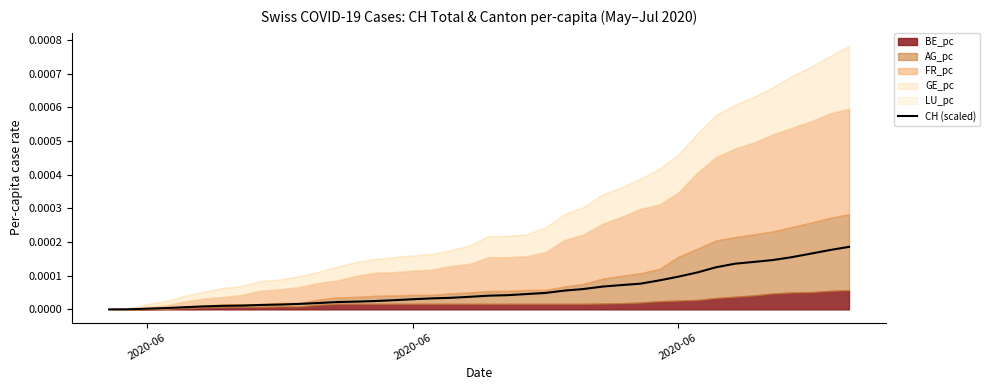

What is the label of the 40th point from the right?

2020-06